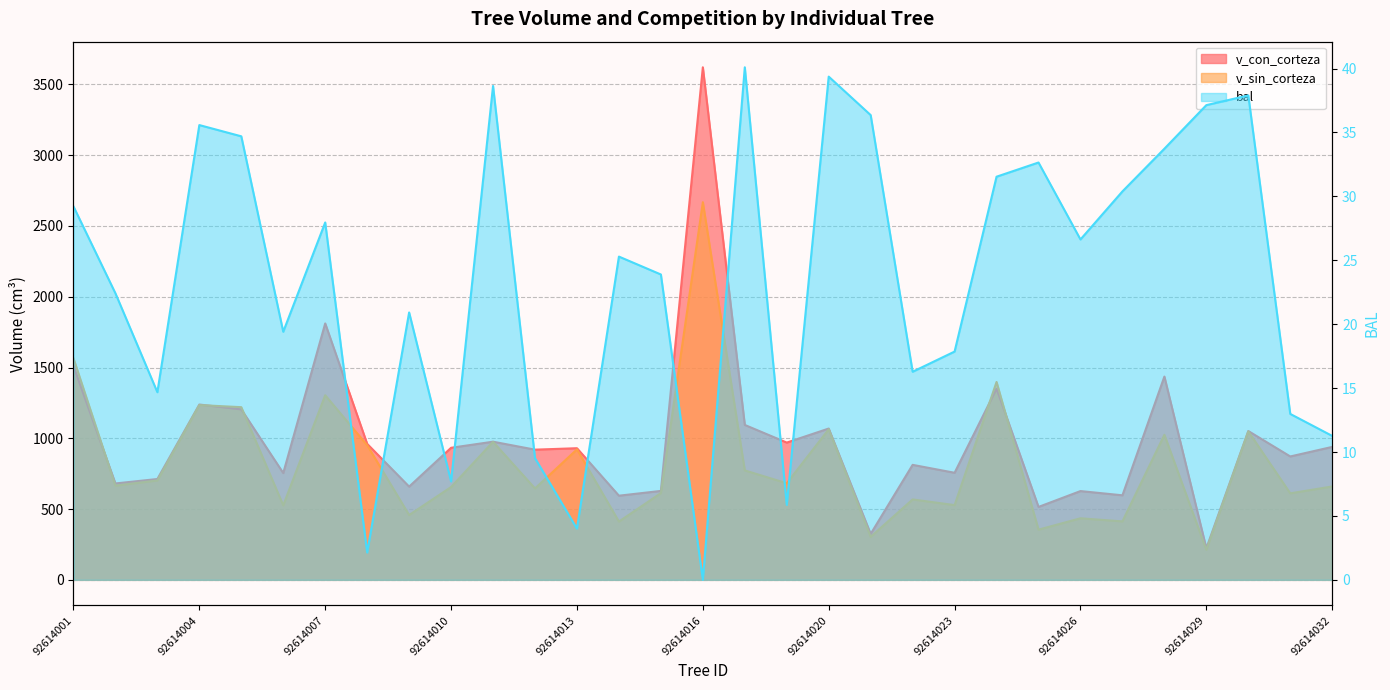

Where does the bal series first go above 25?

92614001